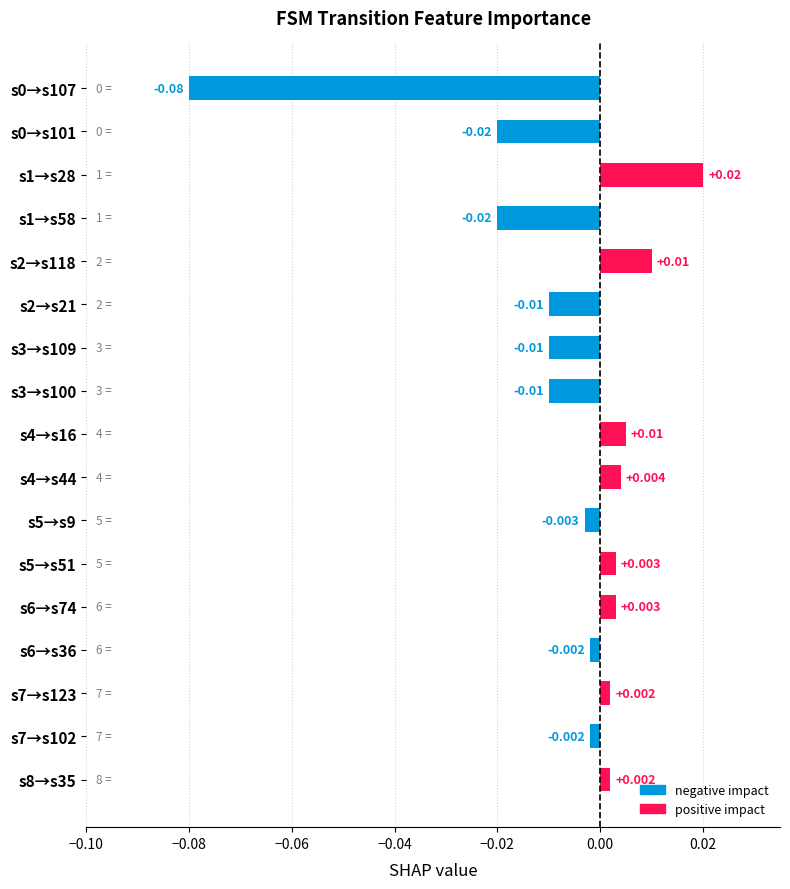

Which category has the highest value across all series?

s1→s28